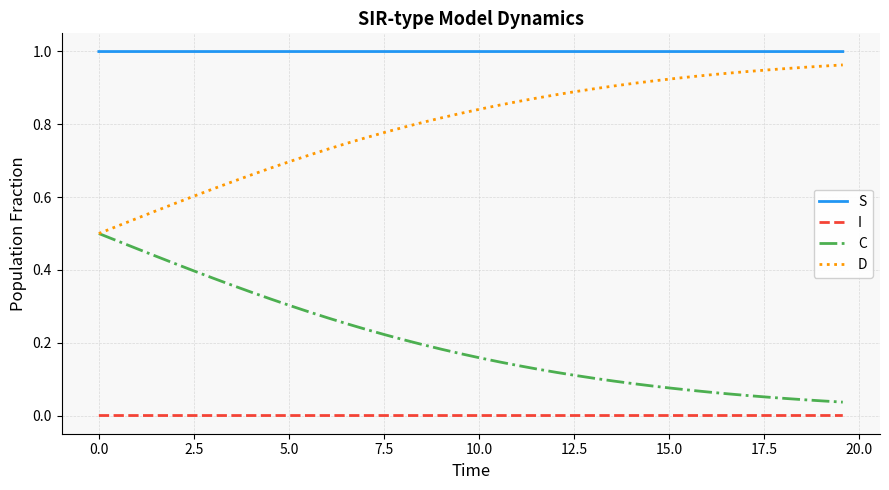

What is the sum of all D values?

31.9